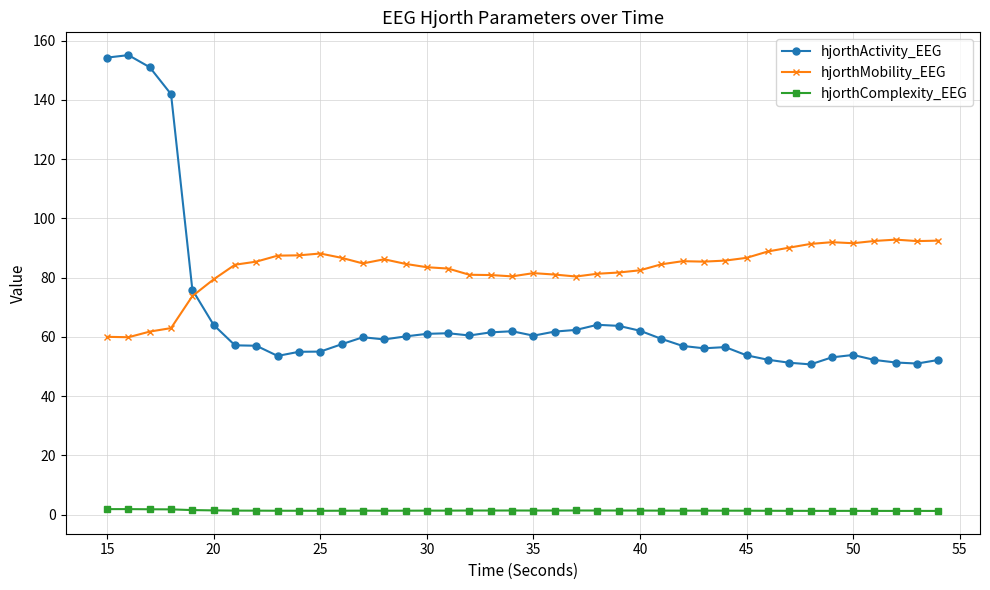

Which series has the largest total across all categories?

hjorthMobility_EEG